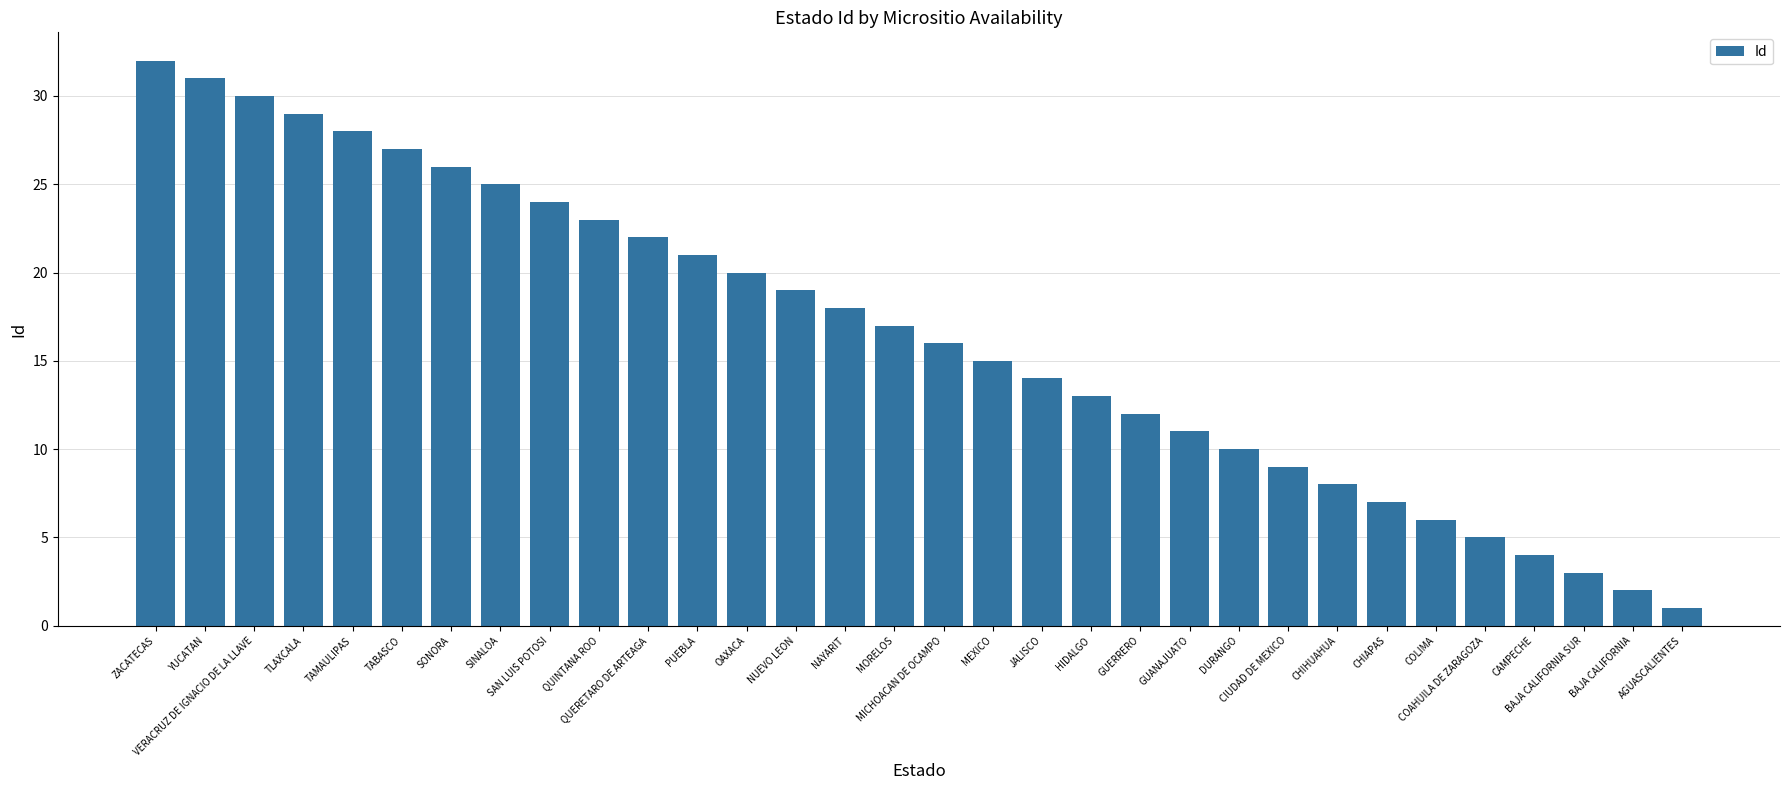

The value at COAHUILA DE ZARAGOZA is 1. True or false?

False